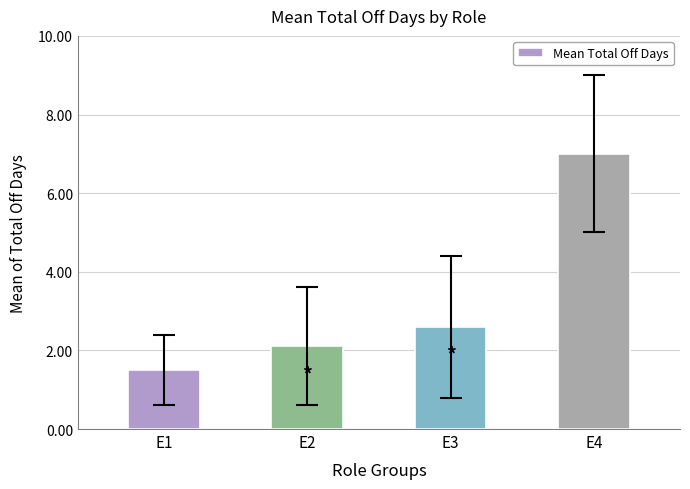

Reading left to right, transcribe all the data shown in this chart.

1.5	2.1	2.6	7.0